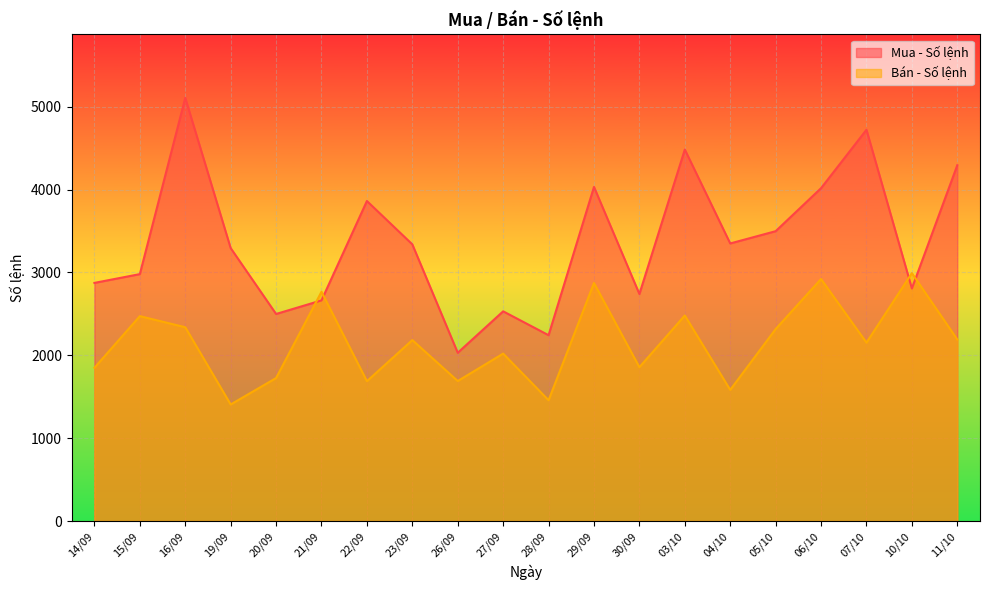

In Bán - Số lệnh, how many points are higher than both neighbors (excluding endpoints)?

8